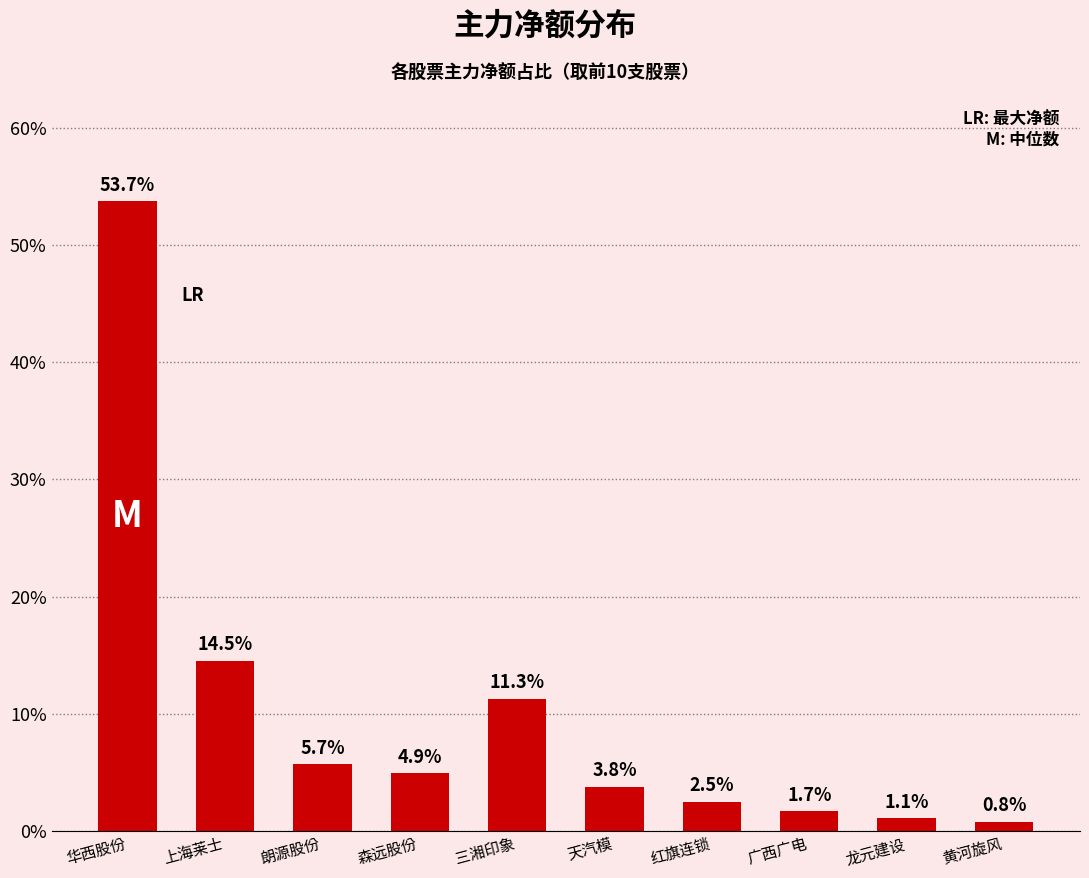

Are the bars horizontal?

No